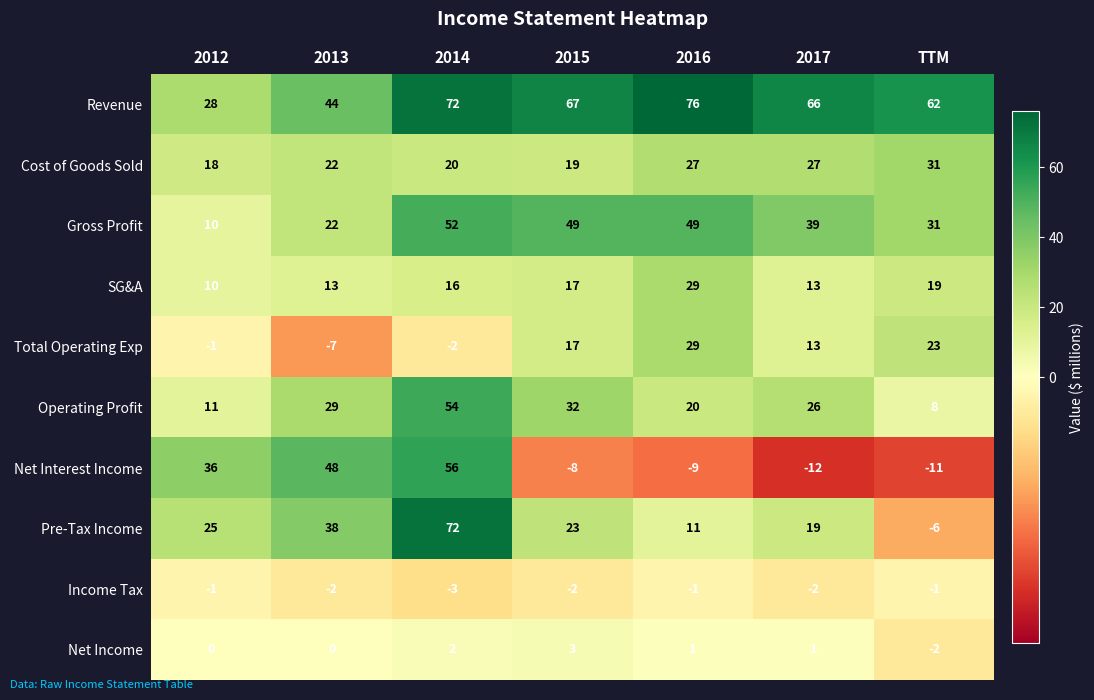

What is the spread (max minus min) of values at 2016?

85